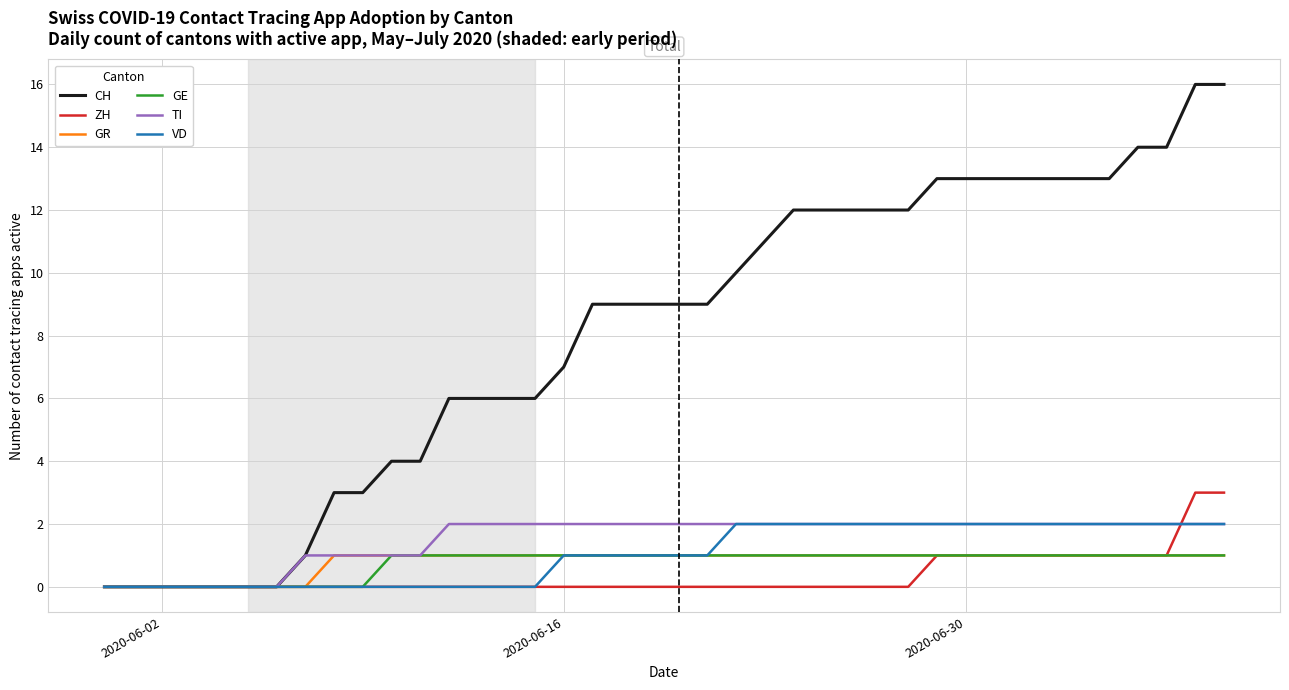

What is the maximum value shown in the chart?

16